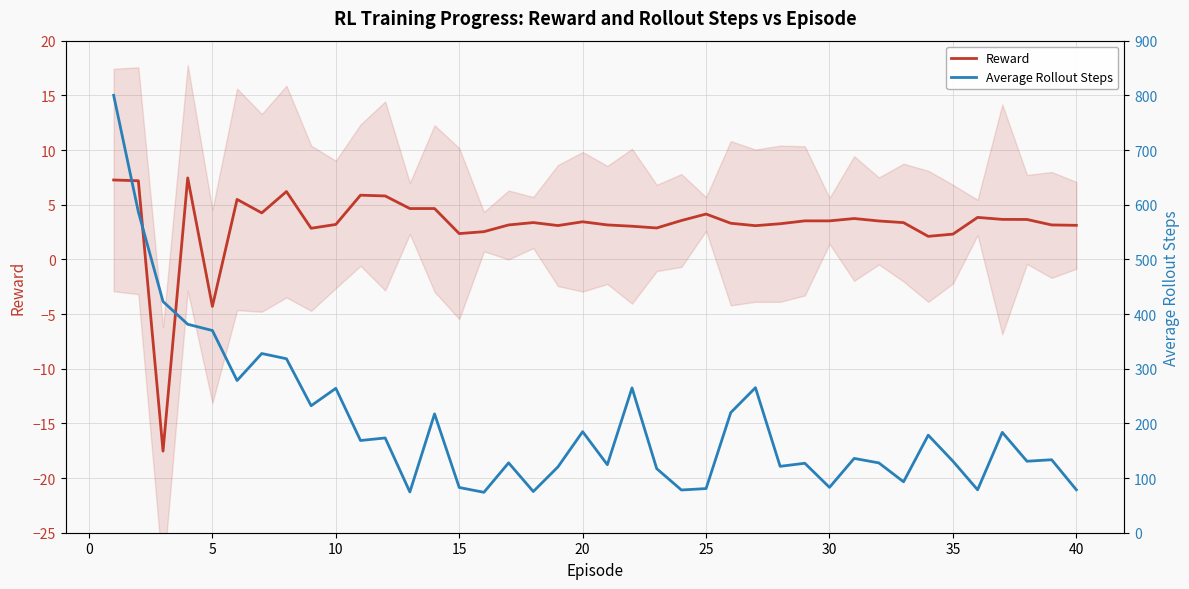

What is the minimum value for Reward?

-17.5